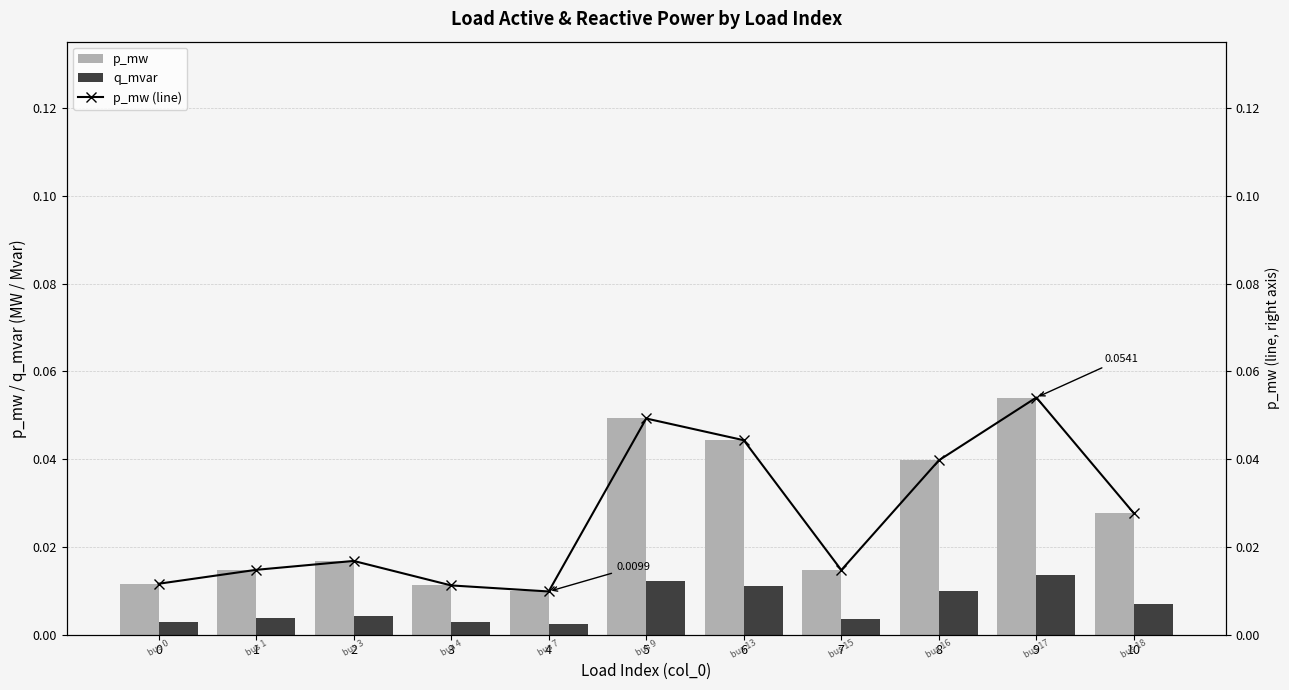

Rank the categories by p_mw value from lowest to highest.

4, 3, 0, 7, 1, 2, 10, 8, 6, 5, 9